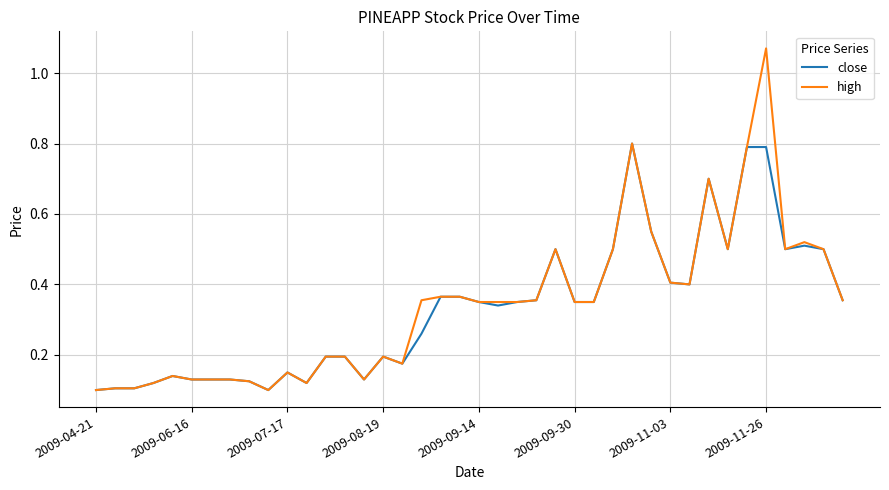

Which series has the largest range (max minus min)?

high